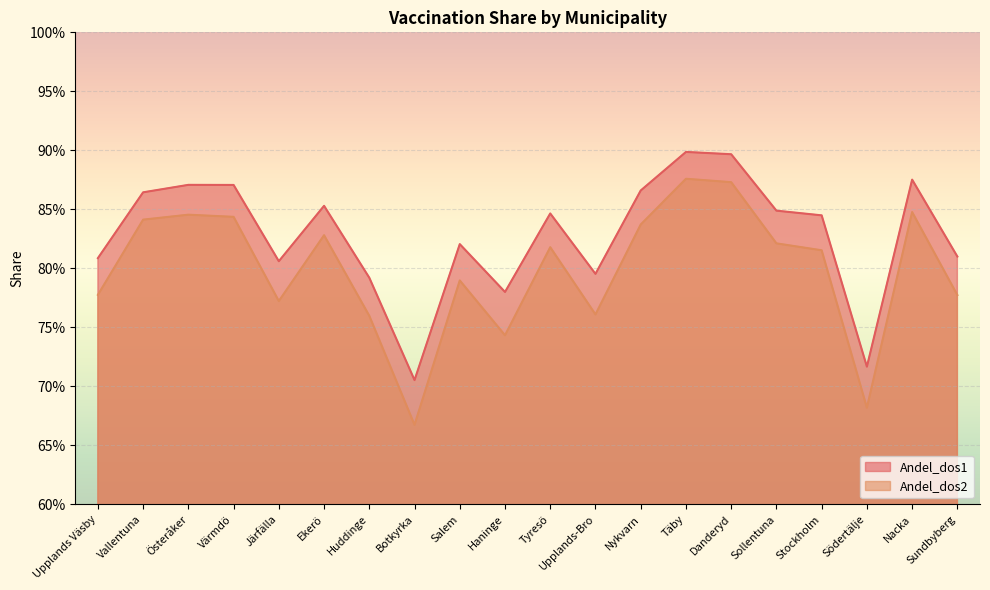

What value does the Andel_dos1 series have at Botkyrka?

0.7